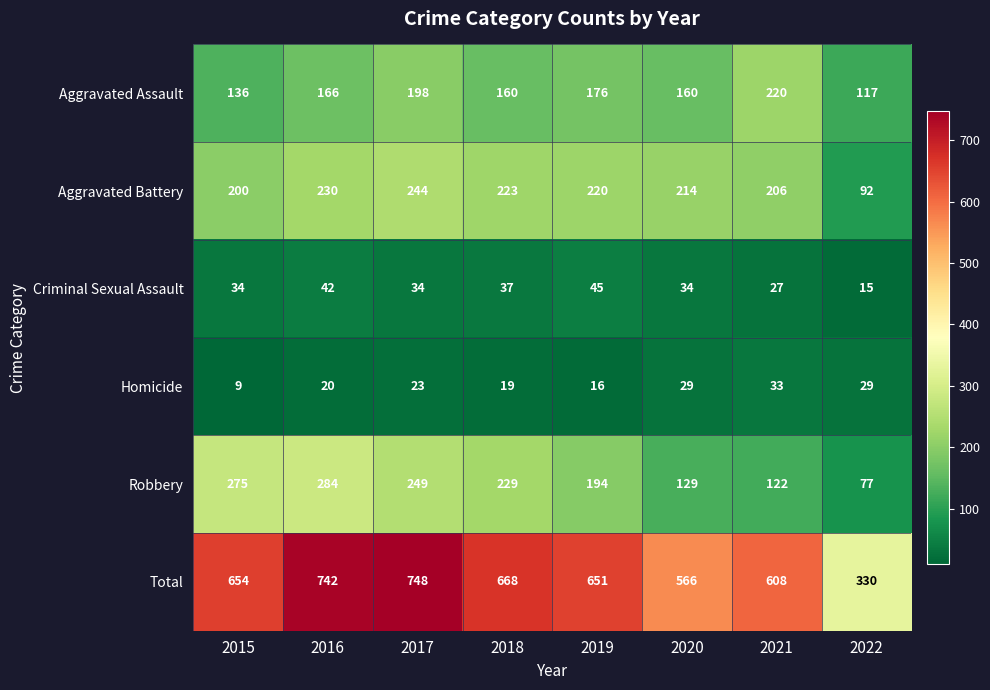

Which series has the widest spread of values?

Total